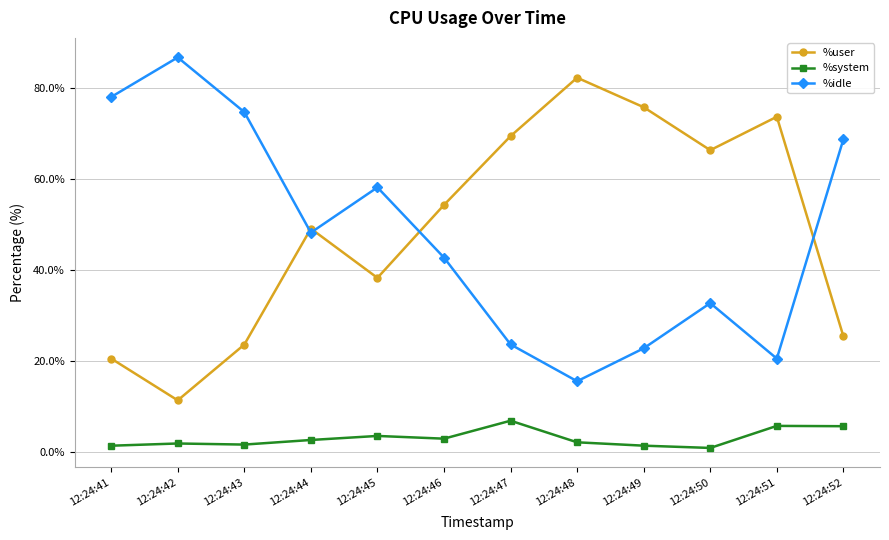

What are all the series names shown in the legend?

%user, %system, %idle